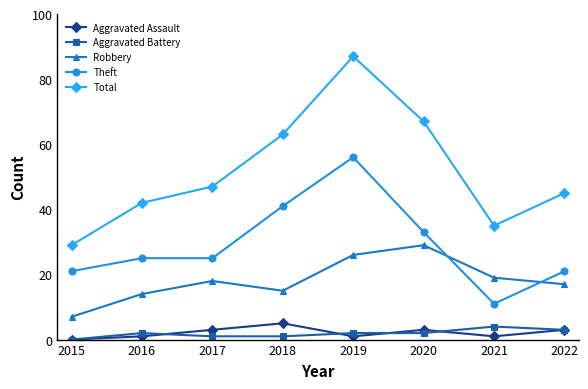

How many distinct data groups are displayed?

5